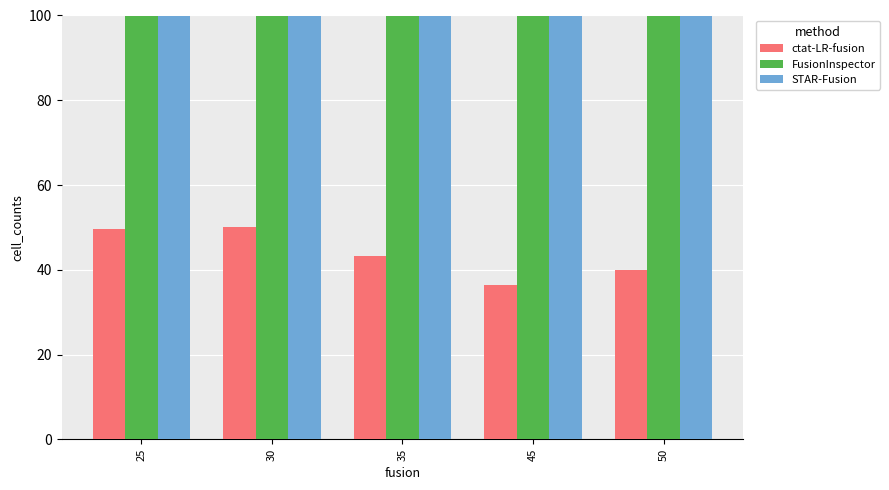

Where is FusionInspector nearest to the value 660?

35